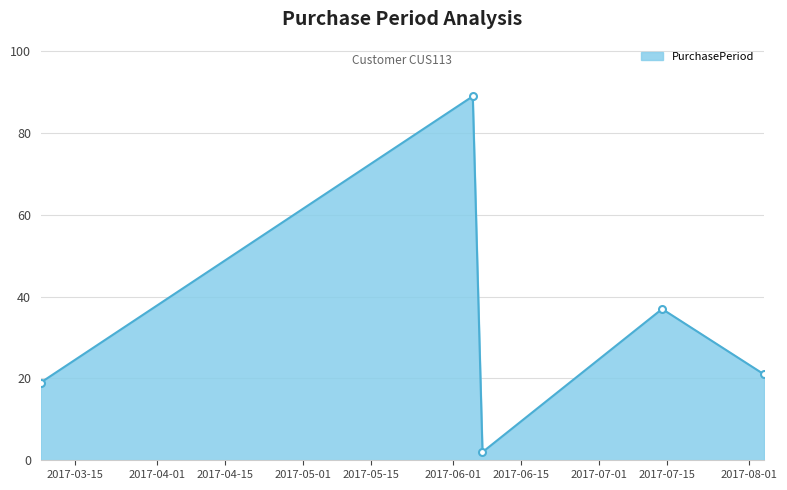

True or false: the data has more than 1 interior local peaks.

True